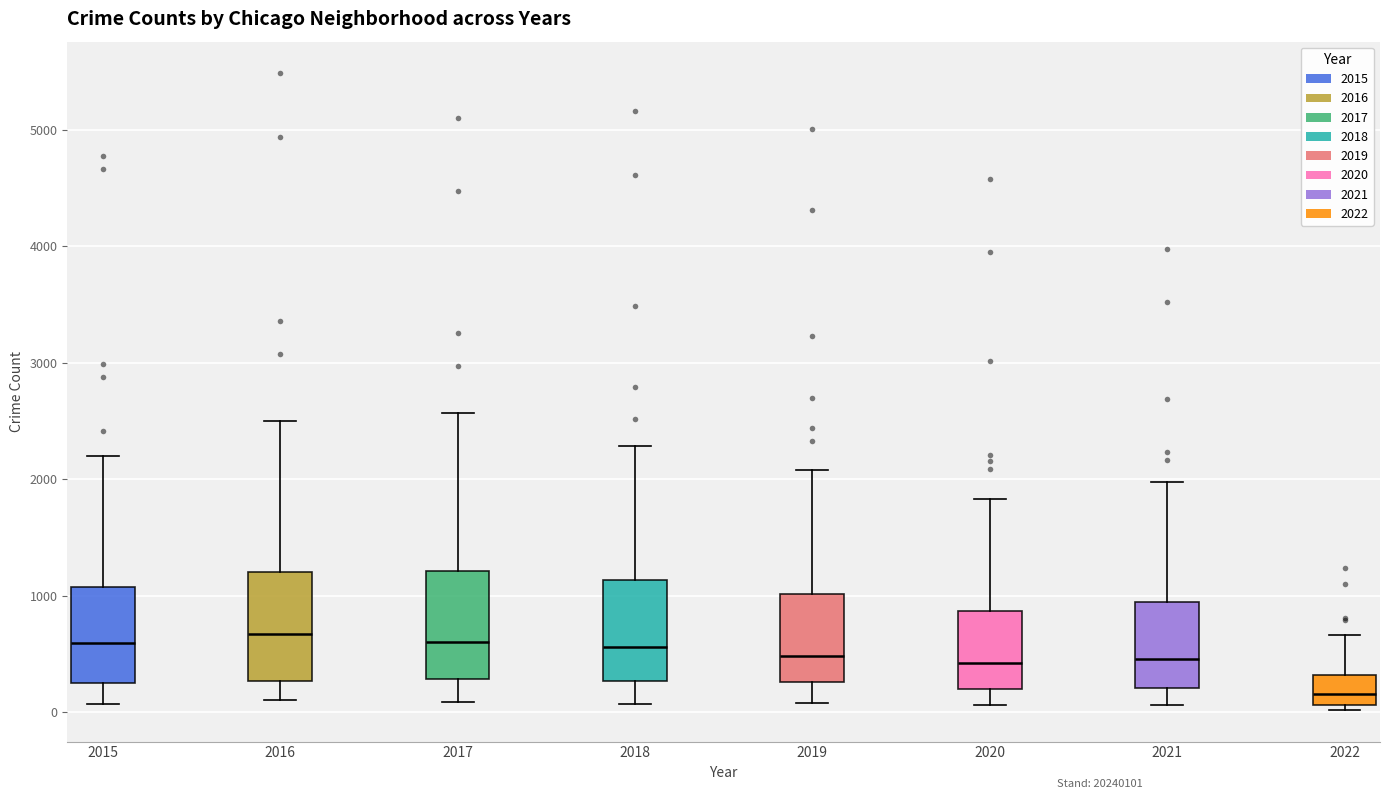

Reading left to right, transcribe this box plot: for each box, give where its median line is, the range the box spans, and where its two whiskers end, as read against the y-axis. The values are not printed on the chart, so give them approximately, as read against the axis.

2015: median 600, box 300 to 1100, whiskers 100 to 2200
2016: median 700, box 300 to 1200, whiskers 100 to 2500
2017: median 600, box 300 to 1200, whiskers 100 to 2600
2018: median 600, box 300 to 1100, whiskers 100 to 2300
2019: median 500, box 300 to 1000, whiskers 100 to 2100
2020: median 400, box 200 to 900, whiskers 100 to 1800
2021: median 500, box 200 to 1000, whiskers 100 to 2000
2022: median 200, box 100 to 300, whiskers 0 to 700